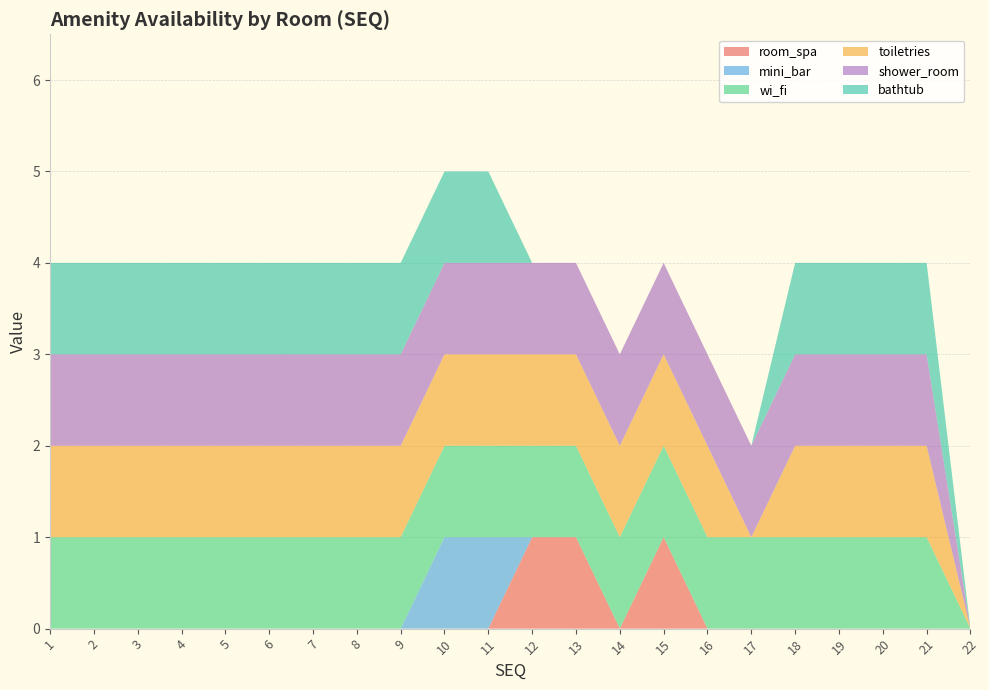

Reading right to left, transcribe all the data shown in this chart.

room_spa: 0	0	0	0	0	0	0	1	0	1	1	0	0	0	0	0	0	0	0	0	0	0
mini_bar: 0	0	0	0	0	0	0	0	0	0	0	1	1	0	0	0	0	0	0	0	0	0
wi_fi: 0	1	1	1	1	1	1	1	1	1	1	1	1	1	1	1	1	1	1	1	1	1
toiletries: 0	1	1	1	1	0	1	1	1	1	1	1	1	1	1	1	1	1	1	1	1	1
shower_room: 0	1	1	1	1	1	1	1	1	1	1	1	1	1	1	1	1	1	1	1	1	1
bathtub: 0	1	1	1	1	0	0	0	0	0	0	1	1	1	1	1	1	1	1	1	1	1